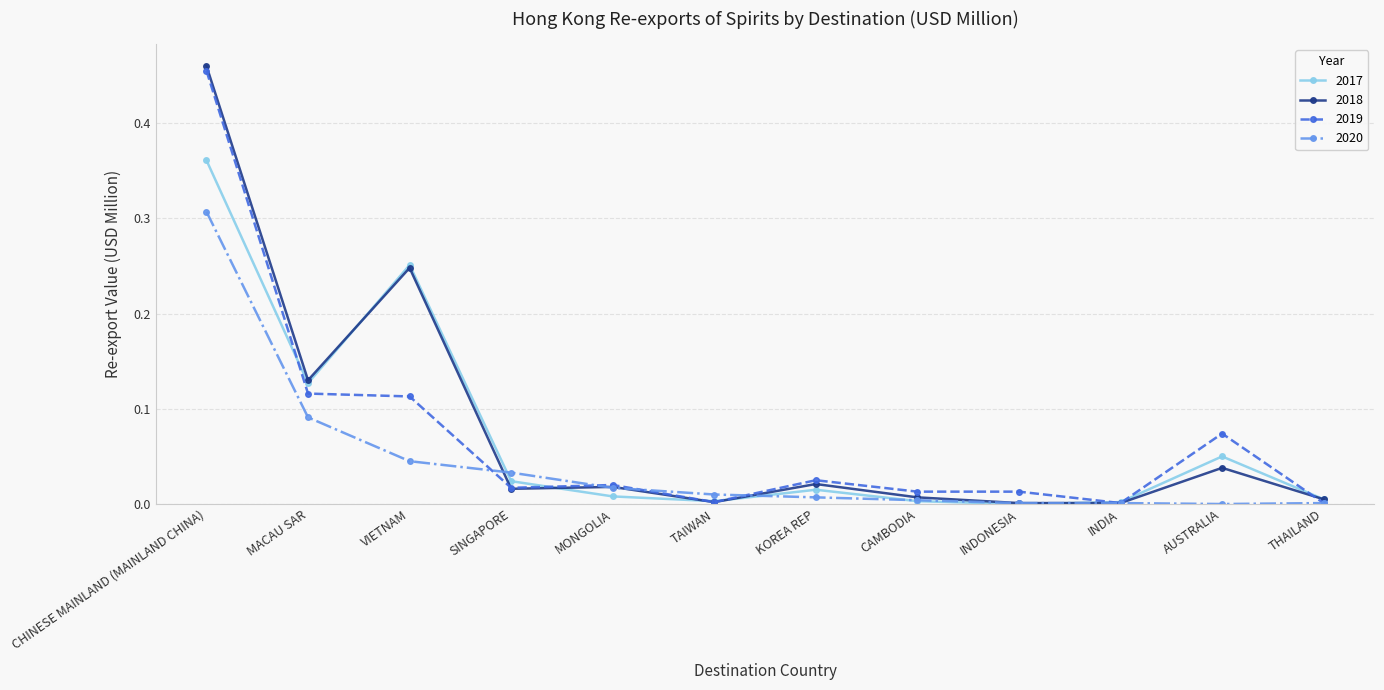

Between which two adjacent categories do 2020 and 2019 first intersect?

VIETNAM and SINGAPORE